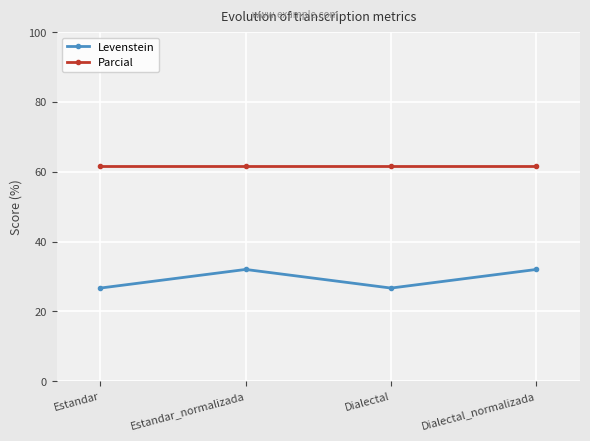

What are all the series names shown in the legend?

Levenstein, Parcial